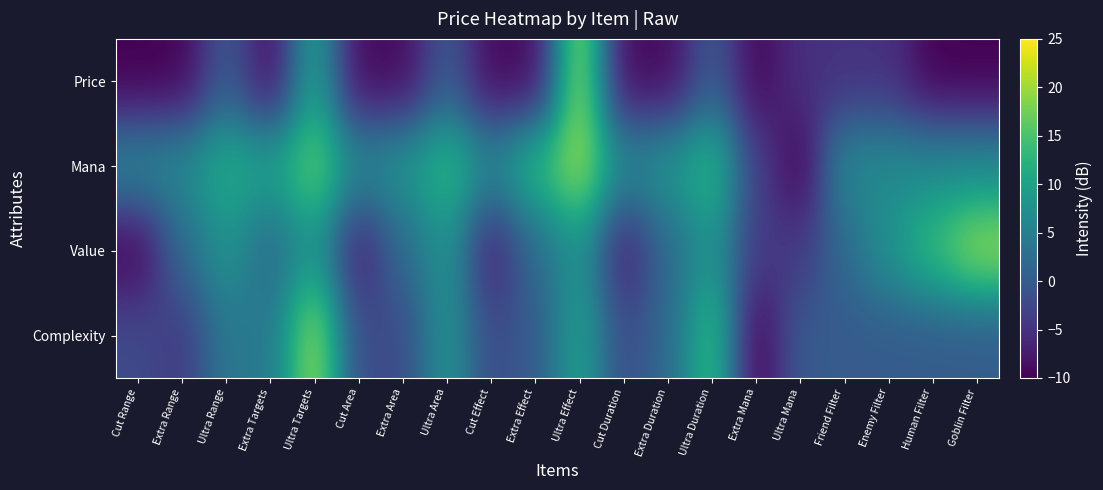

Which category has the lowest value across all series?

Cut Range